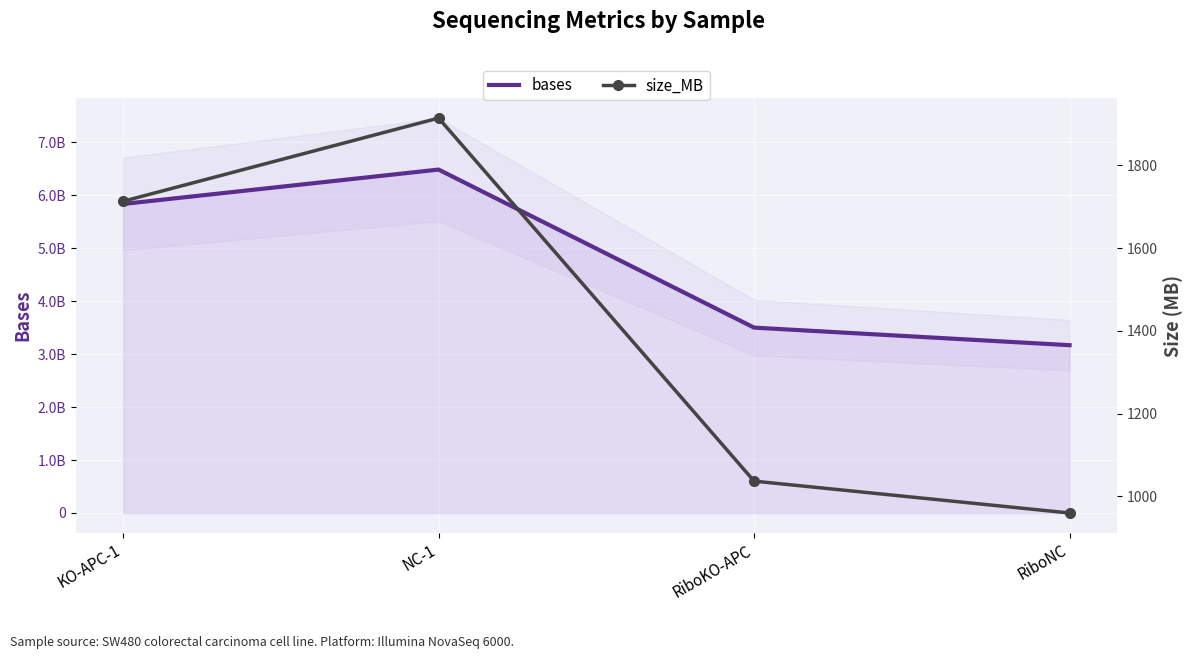

What is the difference between the bases values at RiboNC and NC-1?

3316354650